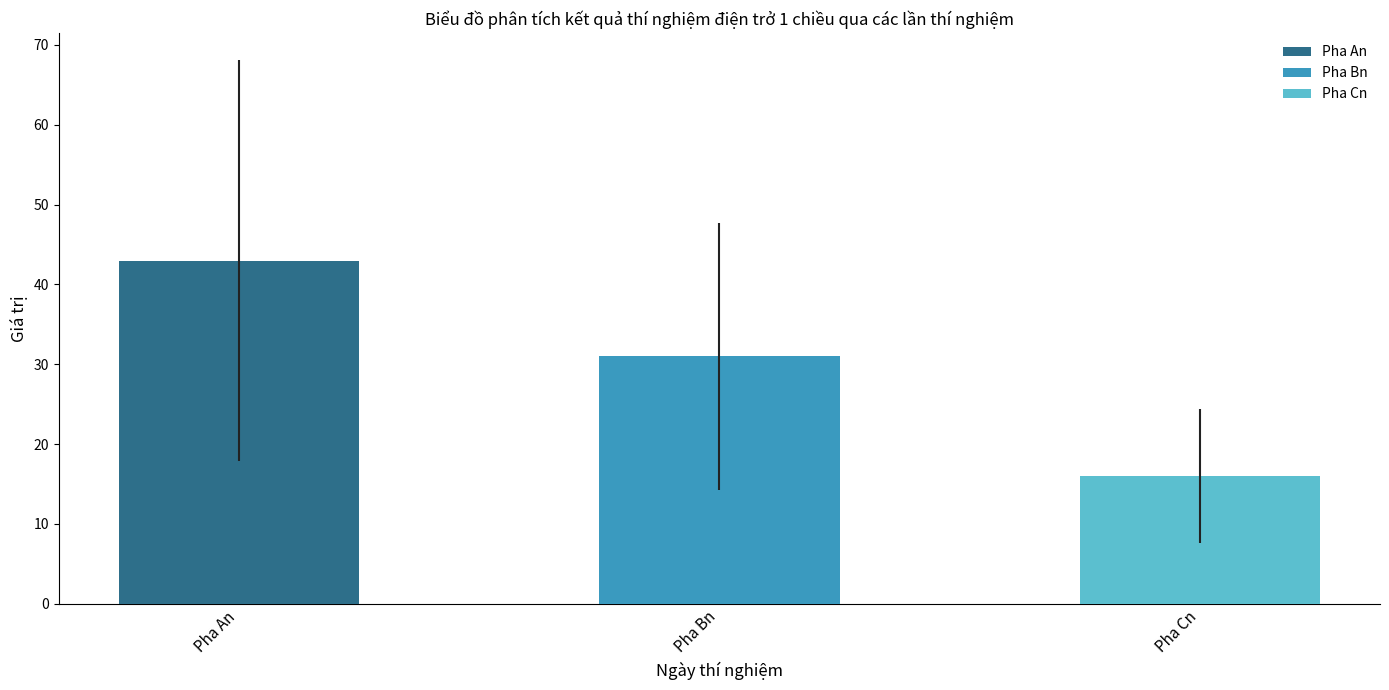

Which series has the largest range (max minus min)?

Pha An